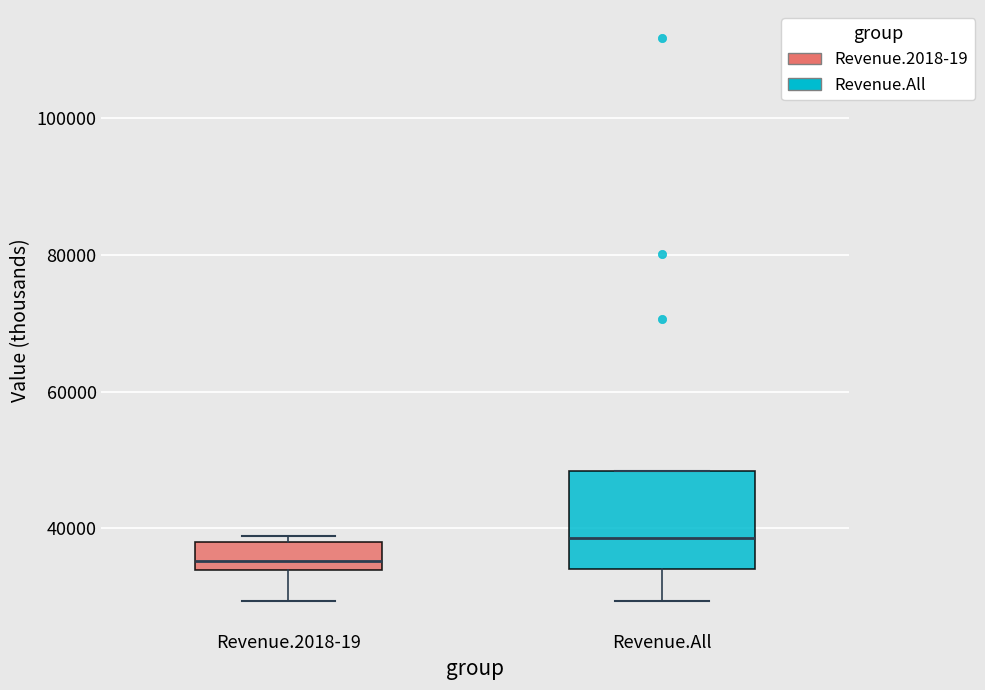

Reading left to right, read every box against the y-axis: the position of its median line, the range the box covers, and the ends of its whiskers. The values are not printed on the chart, so give them approximately, as read against the axis.

Revenue.2018-19: median 36000, box 34000 to 38000, whiskers 30000 to 38000 (just above the box's upper edge)
Revenue.All: median 38000, box 34000 to 48000, whiskers 30000 to 48000